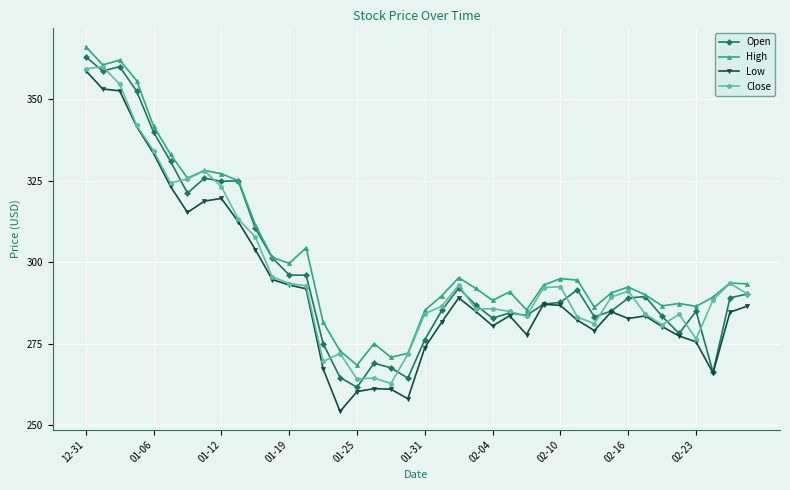

Which series has the widest spread of values?

Low